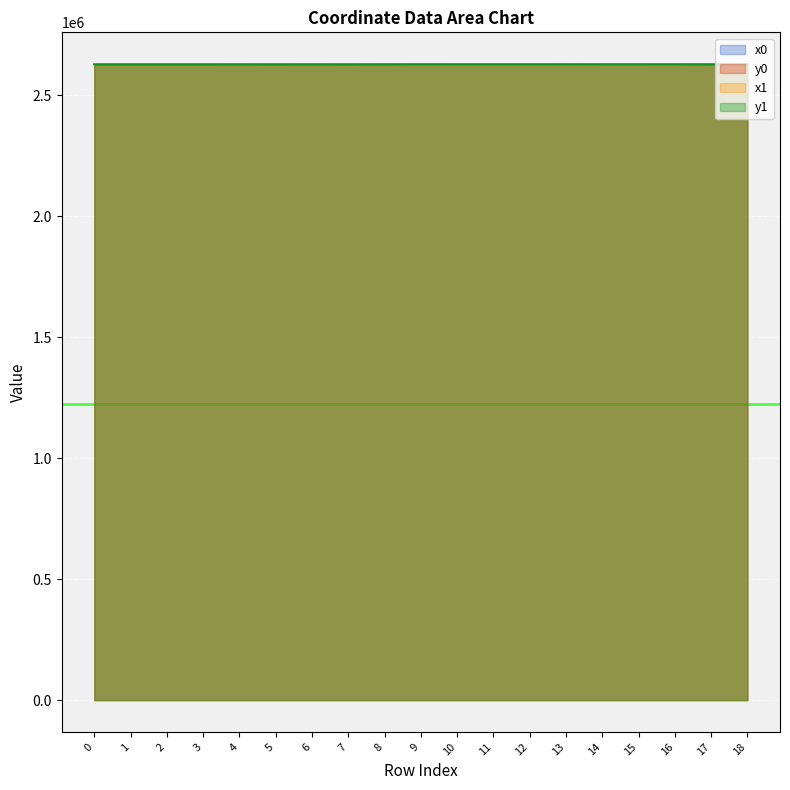

List the series in order of their peak value, lowest first.

y1, y0, x1, x0